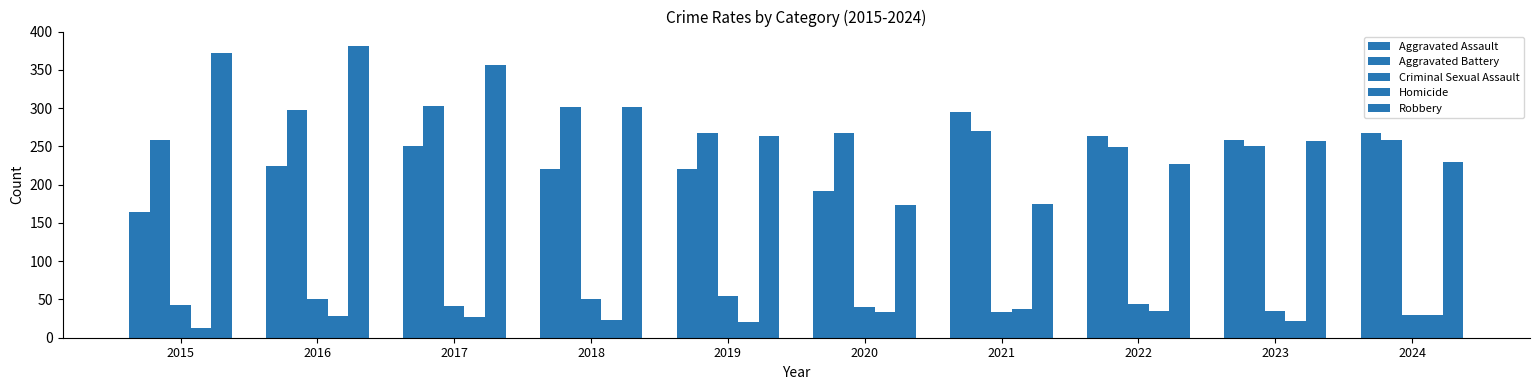

Which has a higher value, 2022 or 2016?

2022